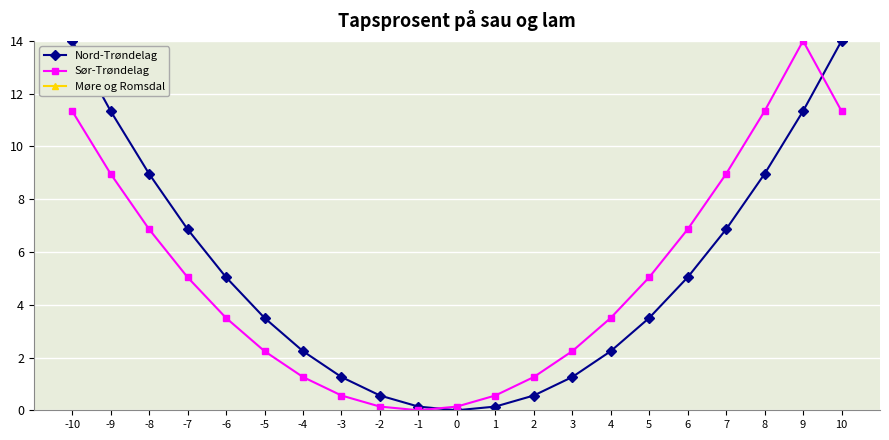

What is the average value of the Møre og Romsdal series?

112.9